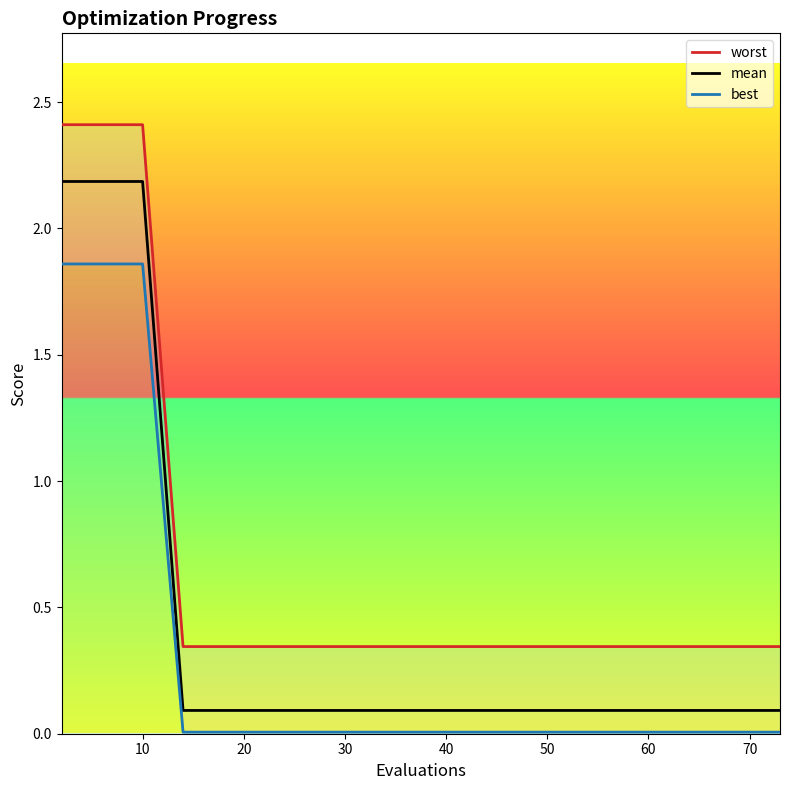

True or false: best and worst cross at least once.

False